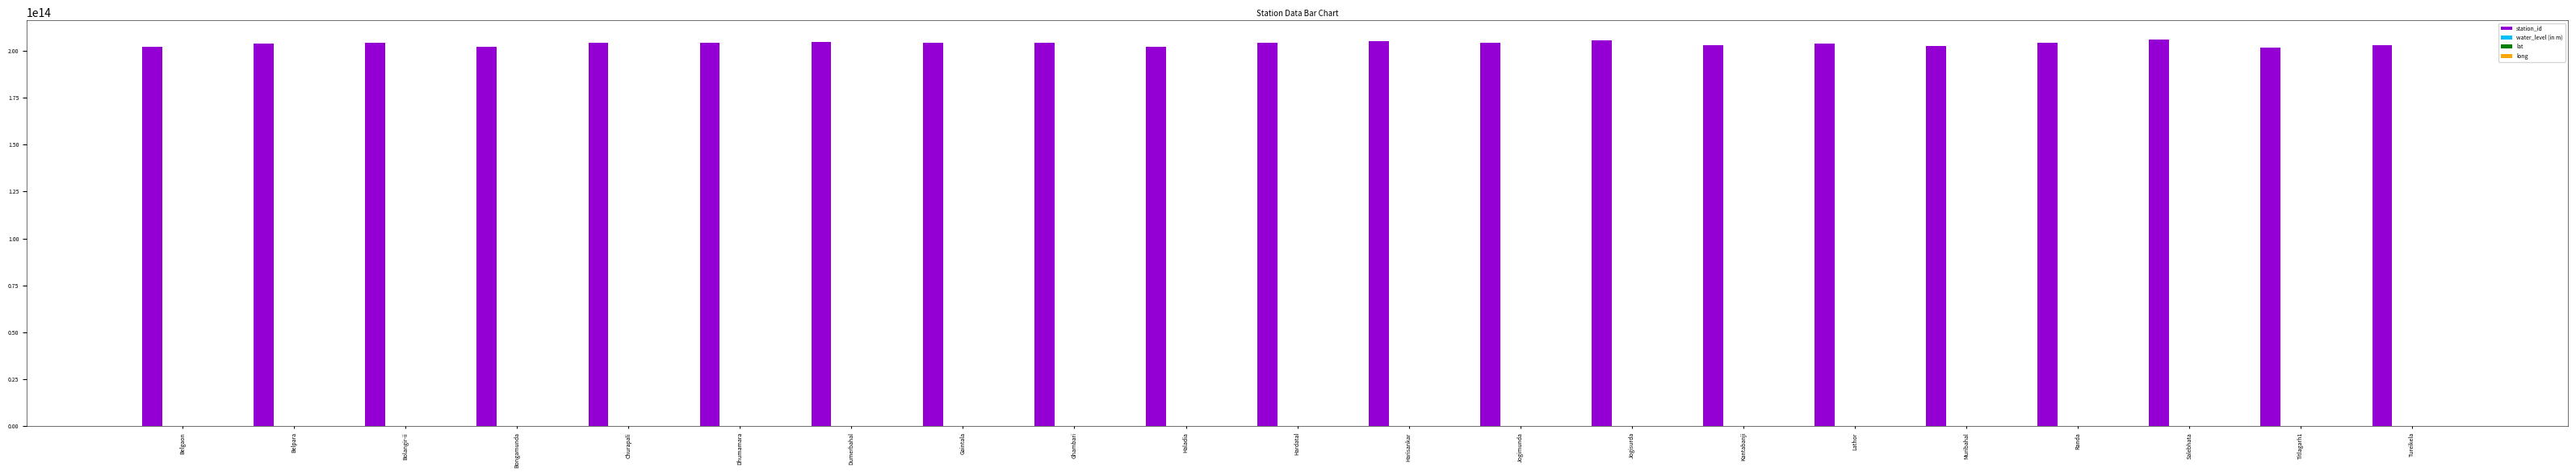

How many data points does each series have?

21